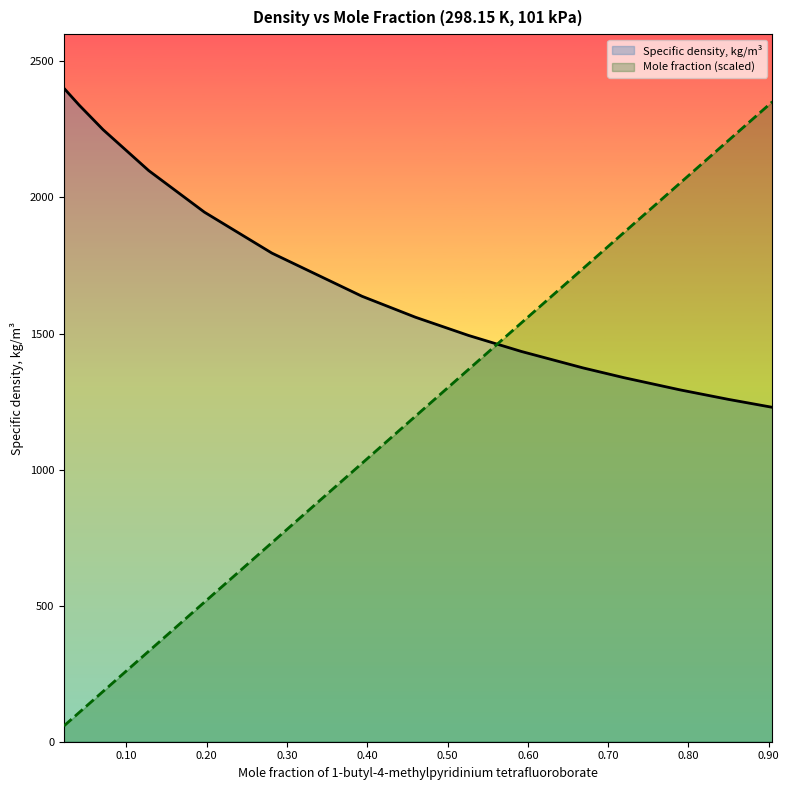

Which series has the widest spread of values?

Mole fraction (scaled)